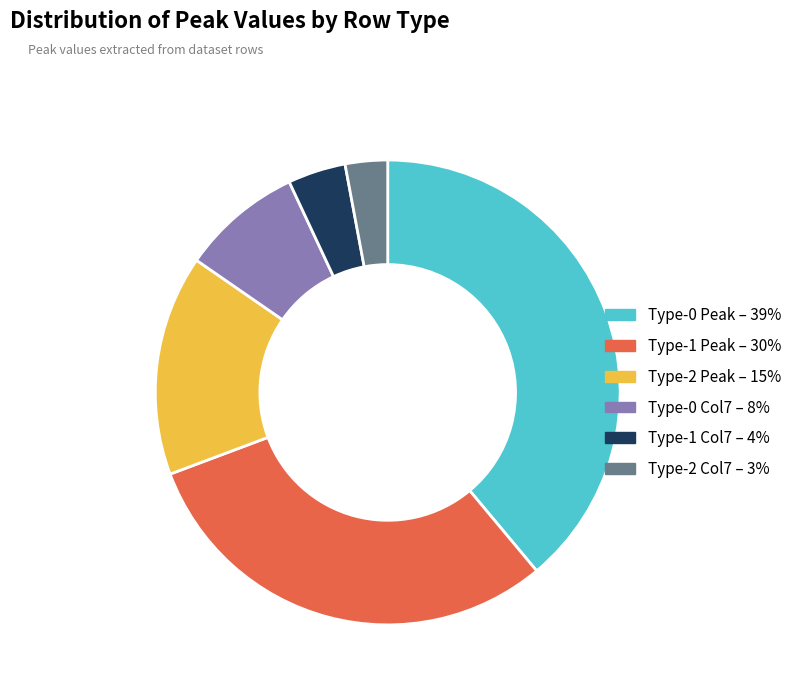

Does any single category account for the majority?

No